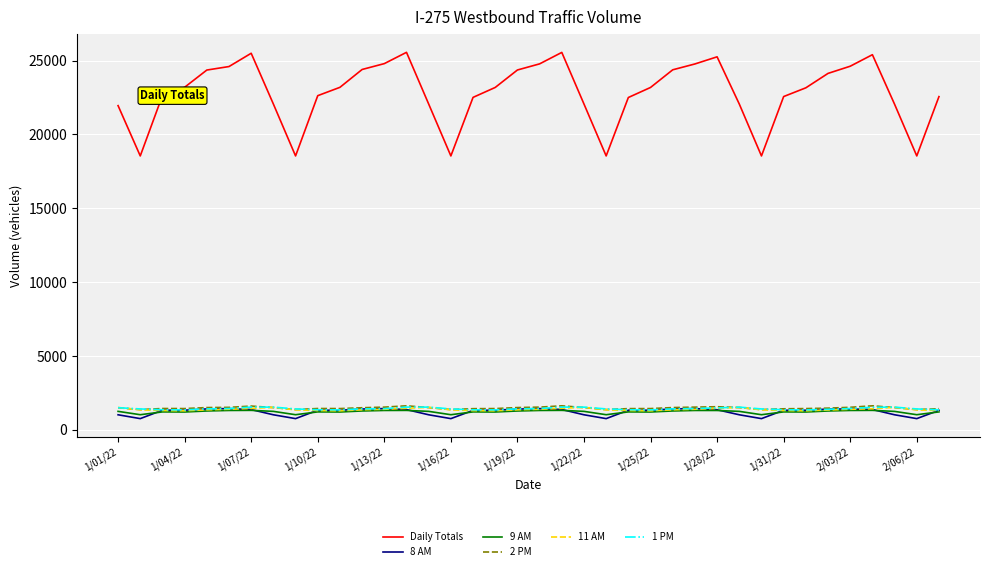

Which series has the widest spread of values?

Daily Totals